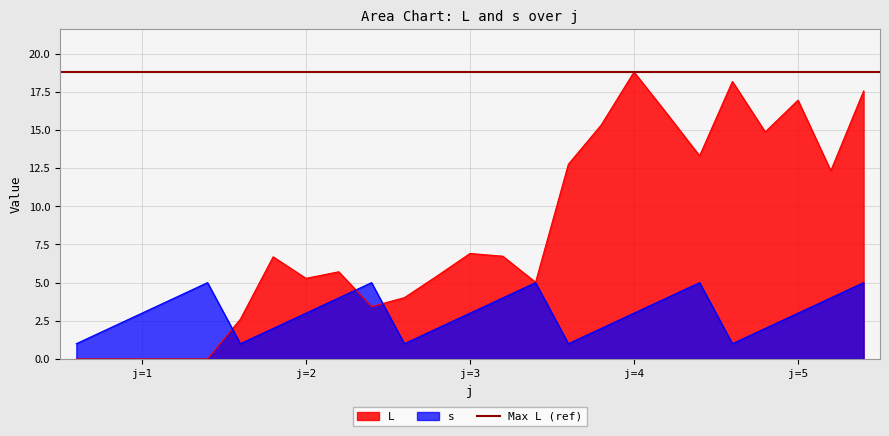

What is the highest value of the s series?

5.0